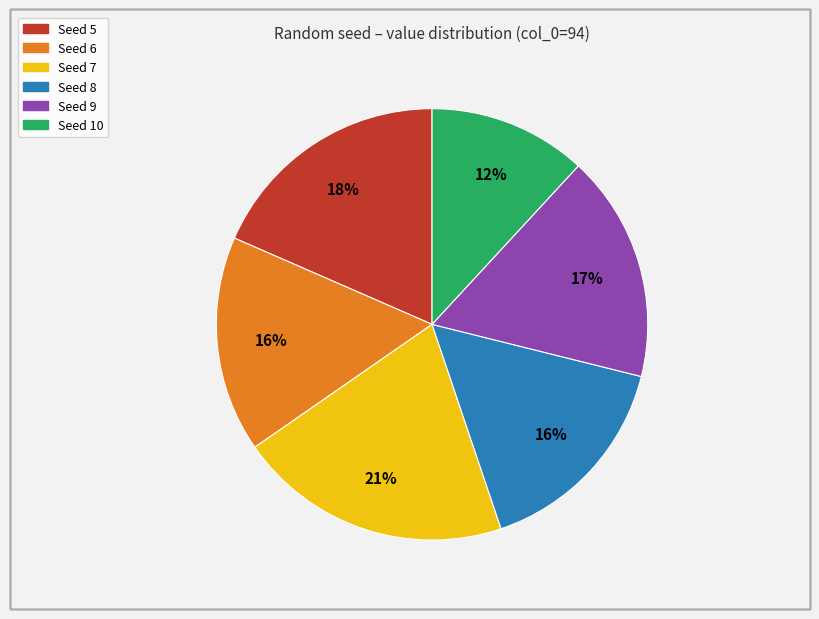

To the nearest percent, what is the difference between the largest and smallest slice percentages?

9%